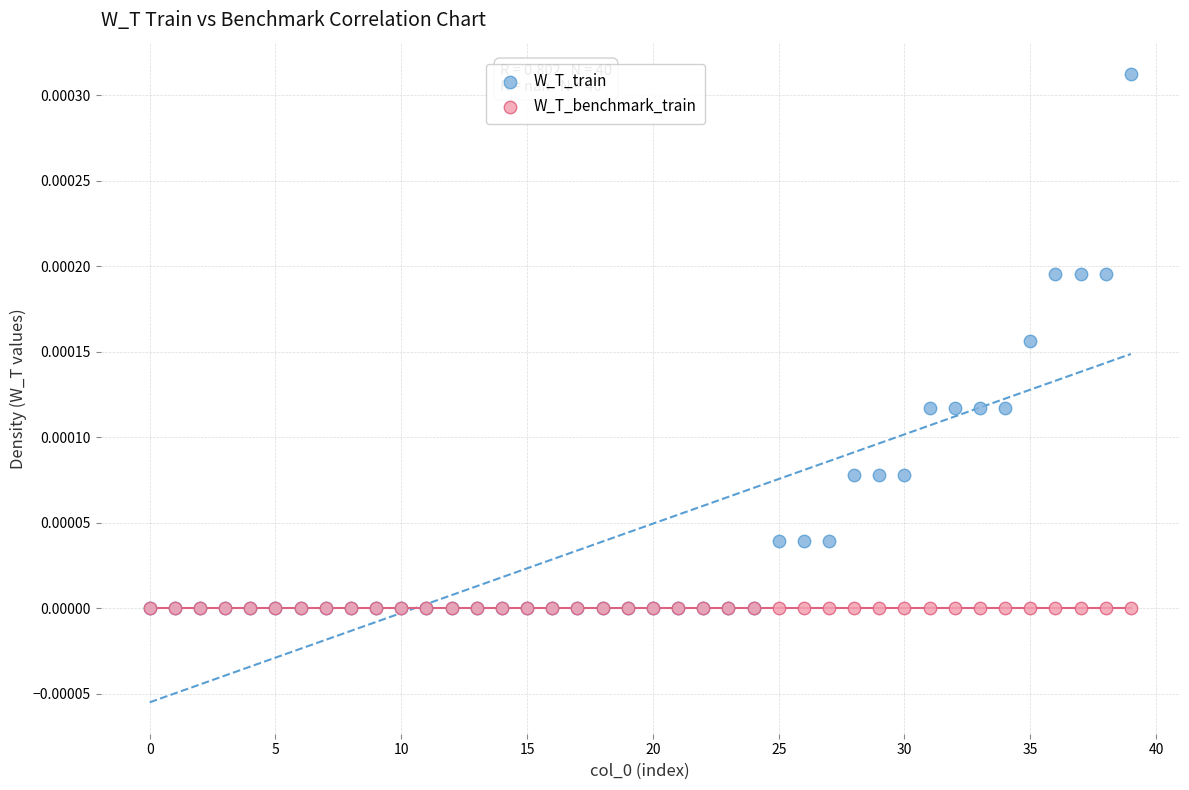

What are all the series names shown in the legend?

W_T_train, W_T_benchmark_train